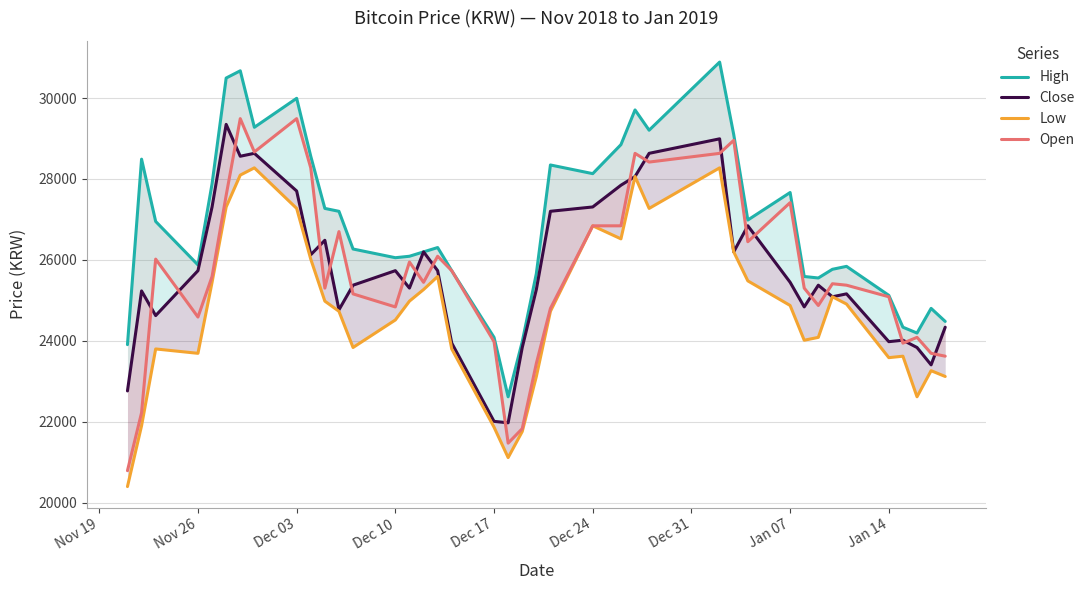

True or false: Low and Close cross at least once.

False